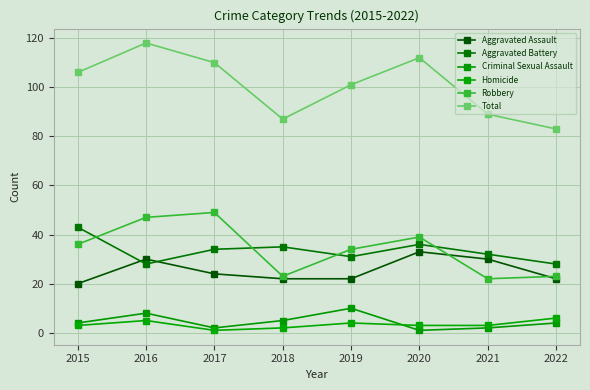

List the labels in order of Aggravated Battery value, largest first.

2015, 2020, 2018, 2017, 2021, 2019, 2016, 2022